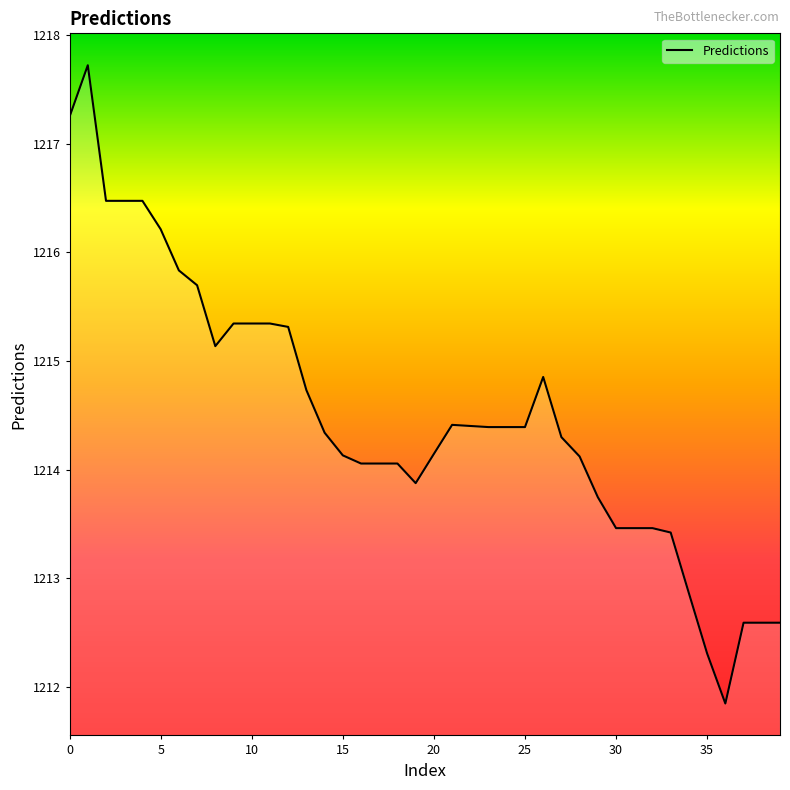

What is the difference between the maximum and minimum values?

5.9